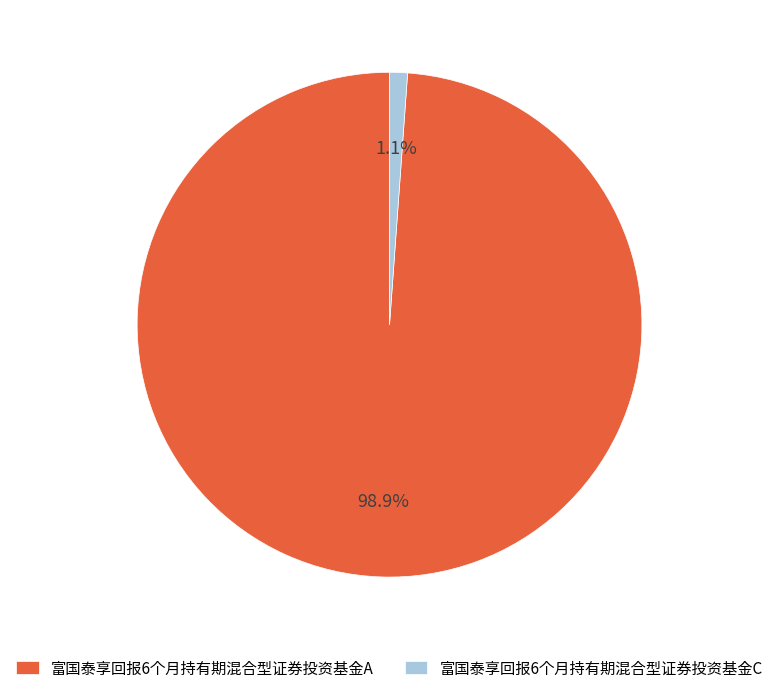

What percentage do 富国泰享回报6个月持有期混合型证券投资基金A and 富国泰享回报6个月持有期混合型证券投资基金C together represent?

100.0%